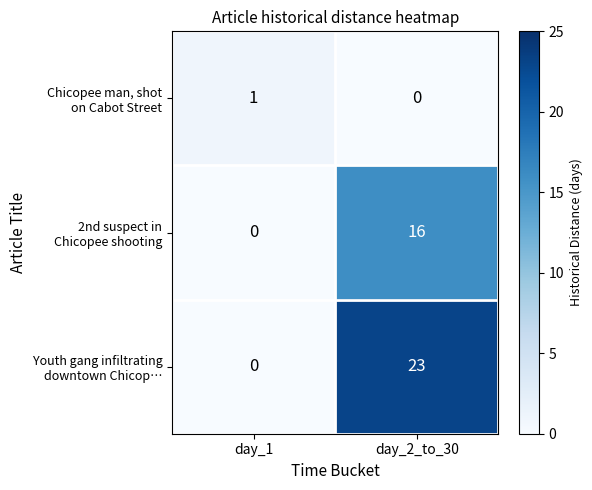

At which category is the sum across all series the highest?

day_2_to_30